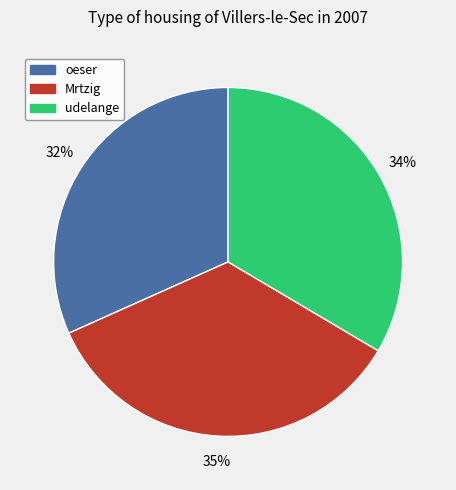

Which slice is the smallest?

oeser